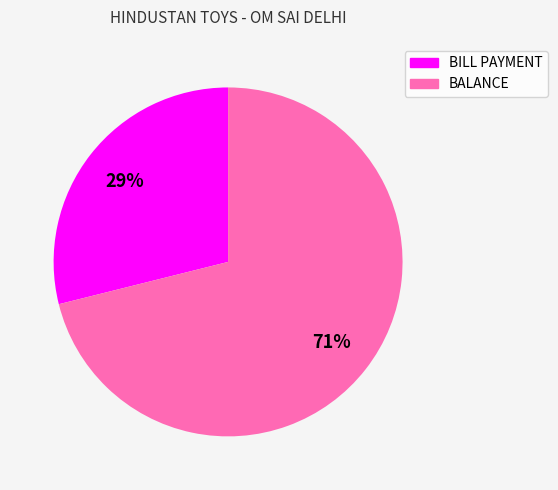

Is it true that BILL PAYMENT is 29% of the pie?

True